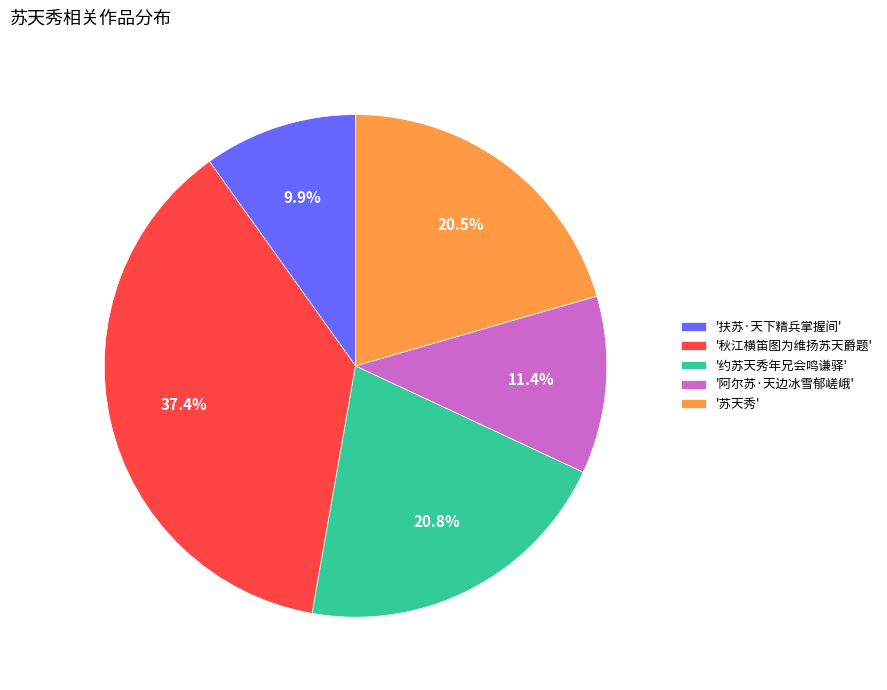

Is there any slice that represents more than half of the pie?

No